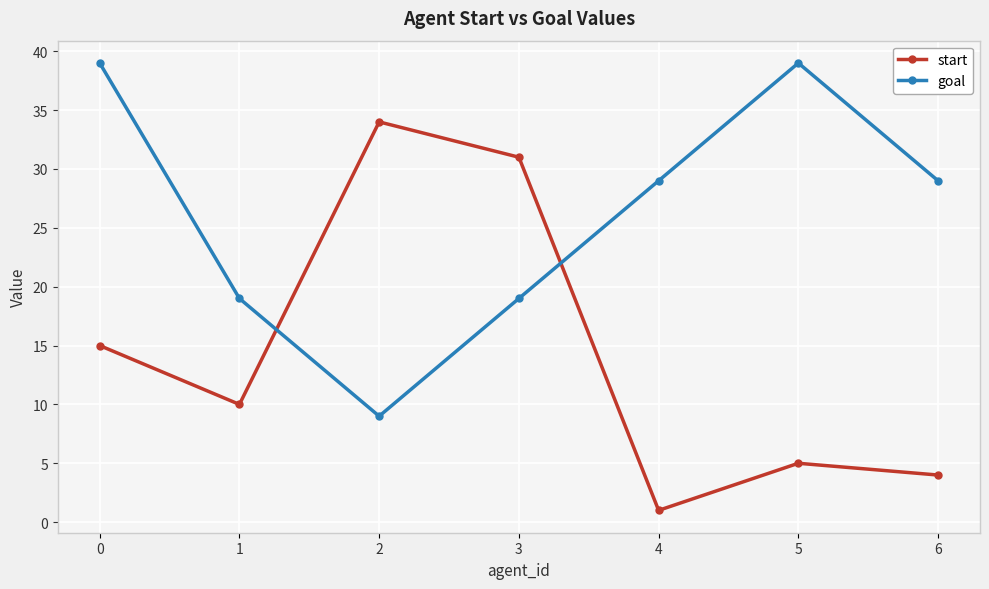

Where do goal and start first cross each other?

1 and 2